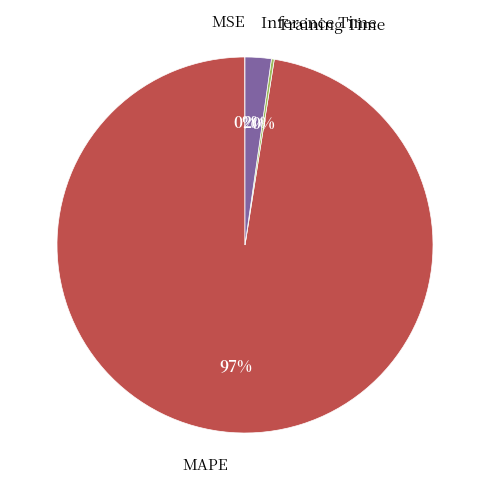

To the nearest percent, what is the combined percentage of Inference Time and MAPE?

100%